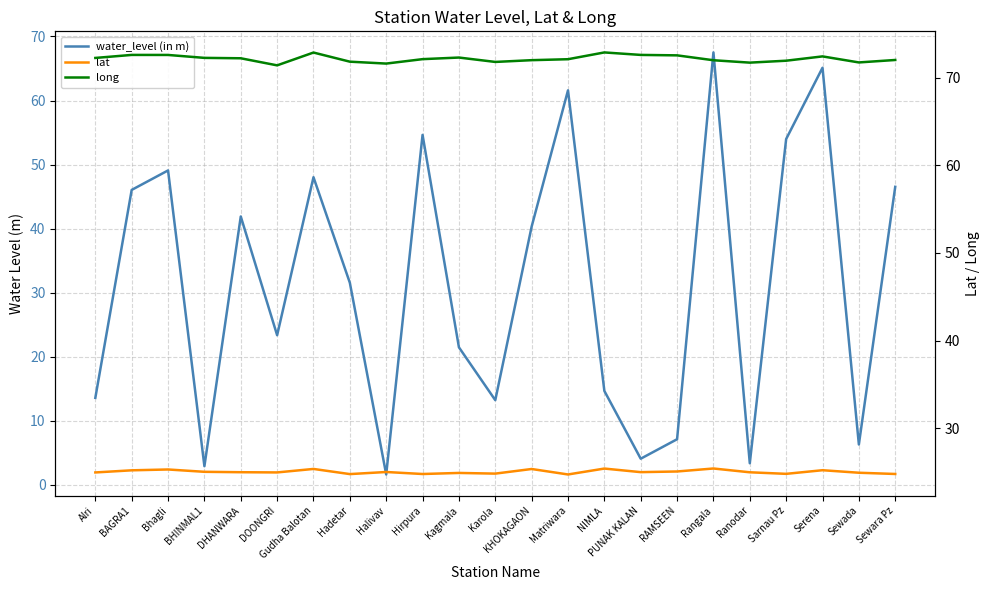

Reading right to left, list all the values displayed in this chart.

water_level (in m): 46.5	6.3	65.1	54.0	3.4	67.5	7.1	4.1	14.7	61.6	40.3	13.2	21.5	54.6	1.6	31.6	48.0	23.4	41.9	2.9	49.1	46.0	13.6
lat: 24.8	24.9	25.2	24.8	25.0	25.4	25.1	25.0	25.4	24.7	25.3	24.8	24.9	24.8	25.0	24.8	25.3	24.9	25.0	25.0	25.3	25.2	24.9
long: 72.0	71.7	72.4	71.9	71.7	72.0	72.5	72.6	72.9	72.1	72.0	71.8	72.3	72.1	71.6	71.8	72.9	71.4	72.2	72.3	72.6	72.6	72.3